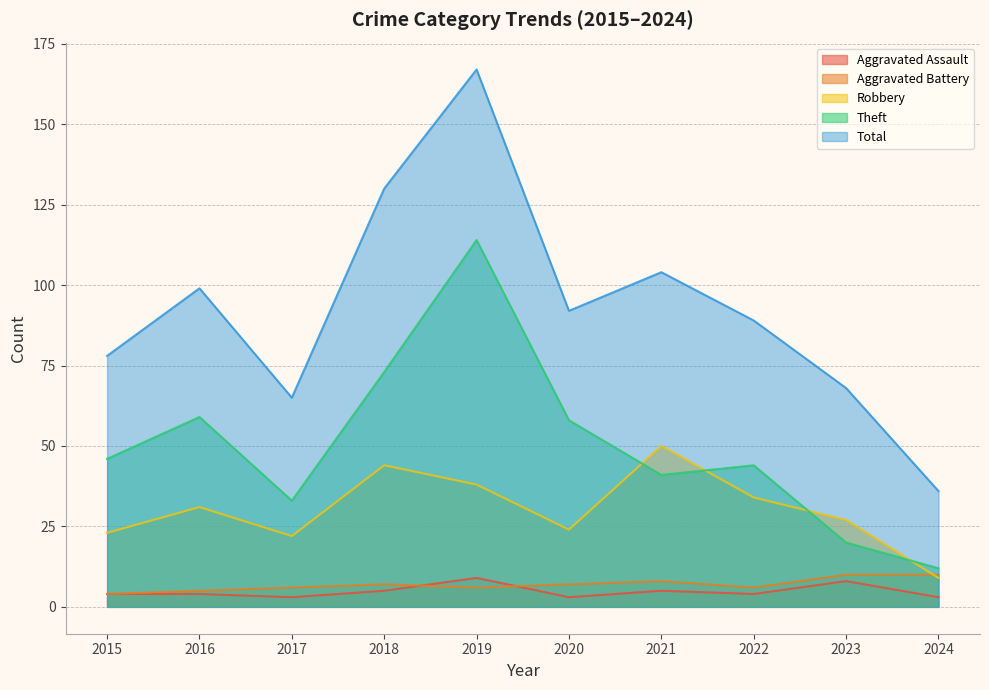

What is the maximum value for Robbery?

50